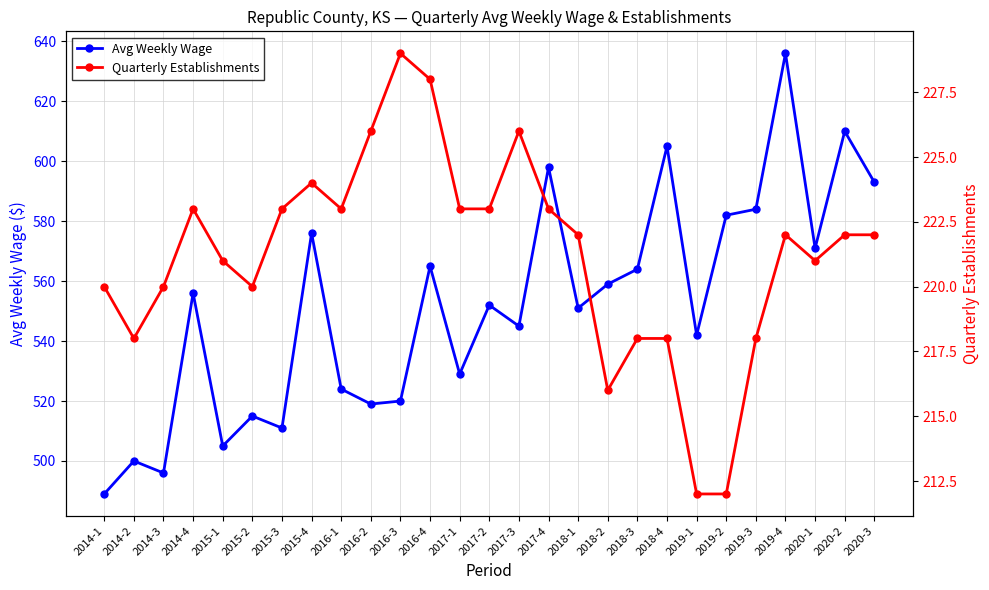

The Quarterly Establishments series shows 379 at 2017-3. True or false?

False